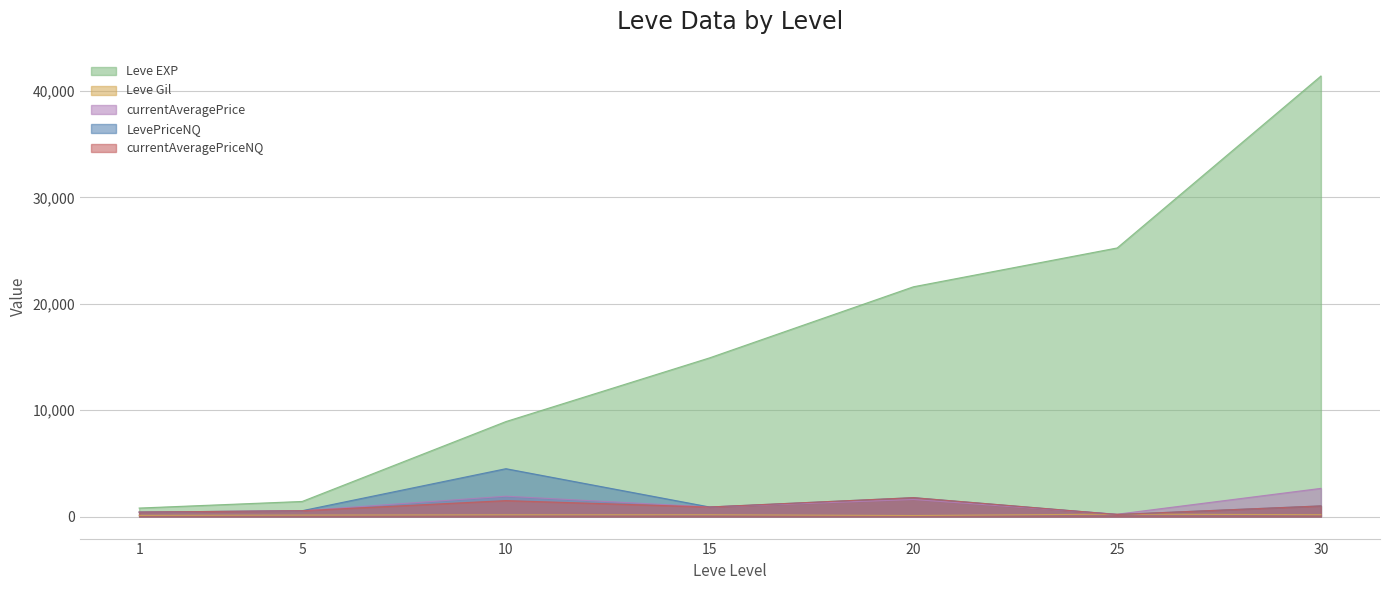

At which label does currentAveragePriceNQ first exceed 899?

10